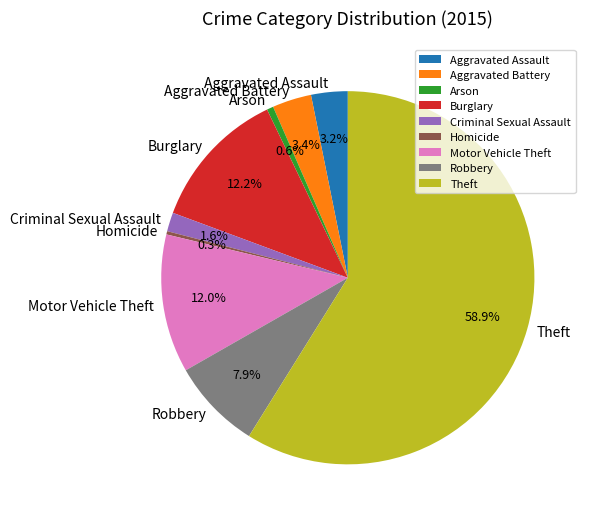

To the nearest percent, what is the combined percentage of Aggravated Battery and Criminal Sexual Assault?

5%